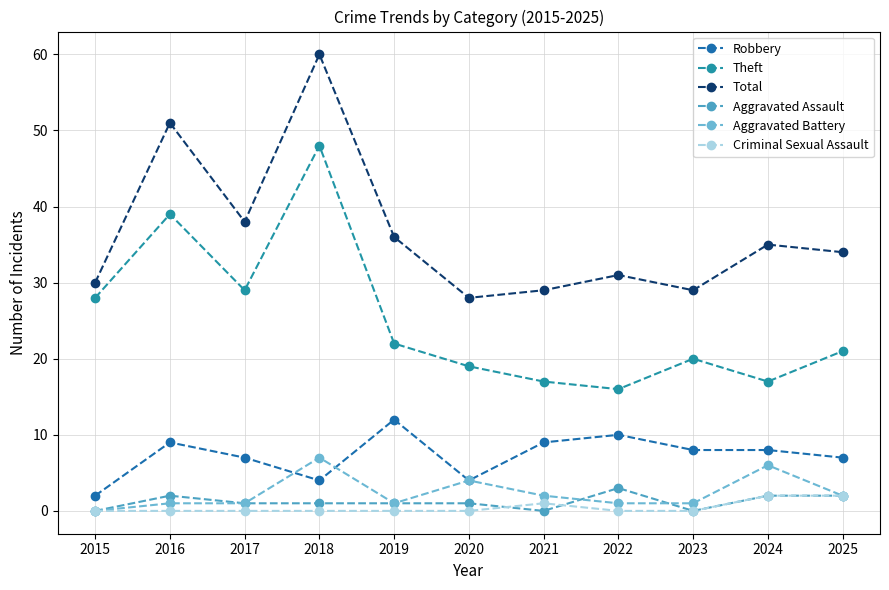

What value does the Total series have at 2024, to the nearest 10?

40